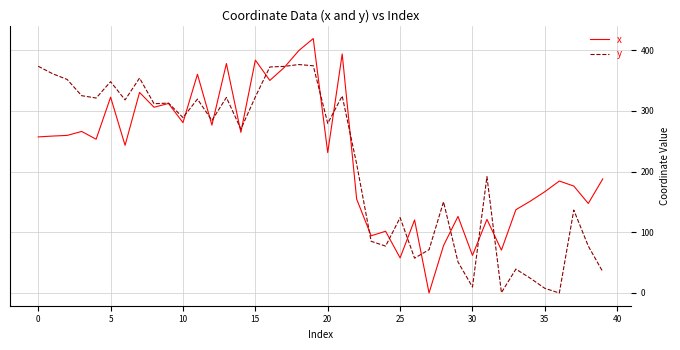

List the series in order of their peak value, lowest first.

y, x